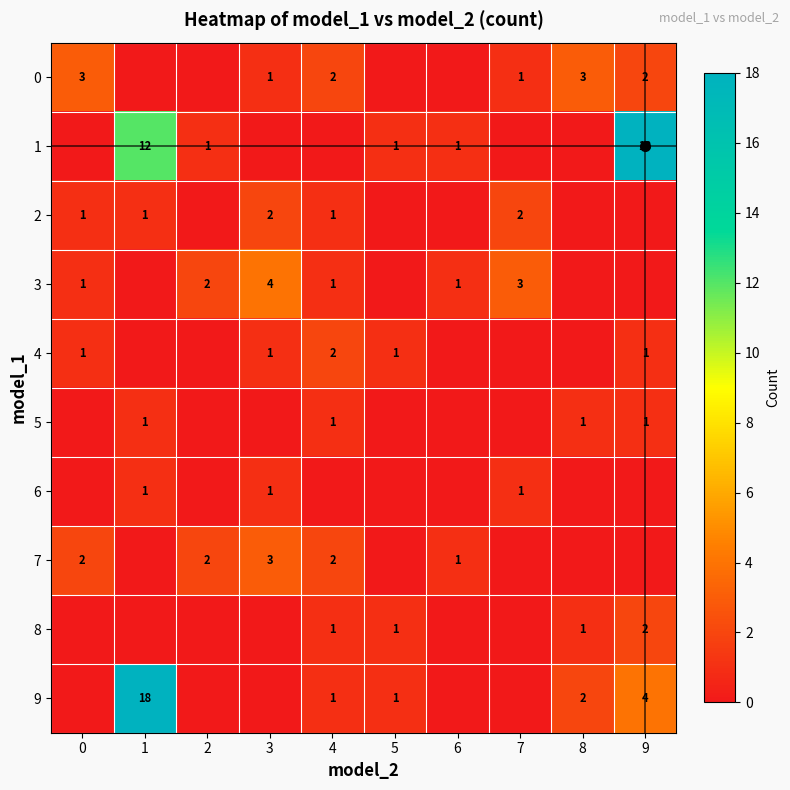

True or false: 1 has a value of 31 at 9.

False